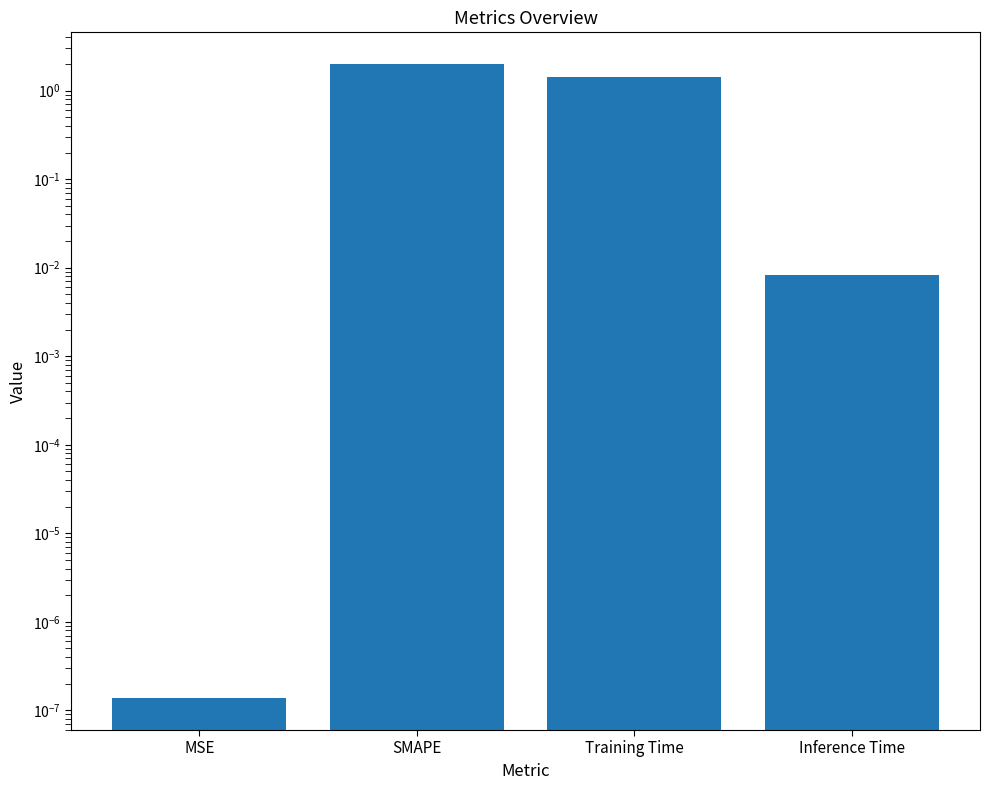

Rank the categories by value from highest to lowest.

SMAPE, Training Time, Inference Time, MSE